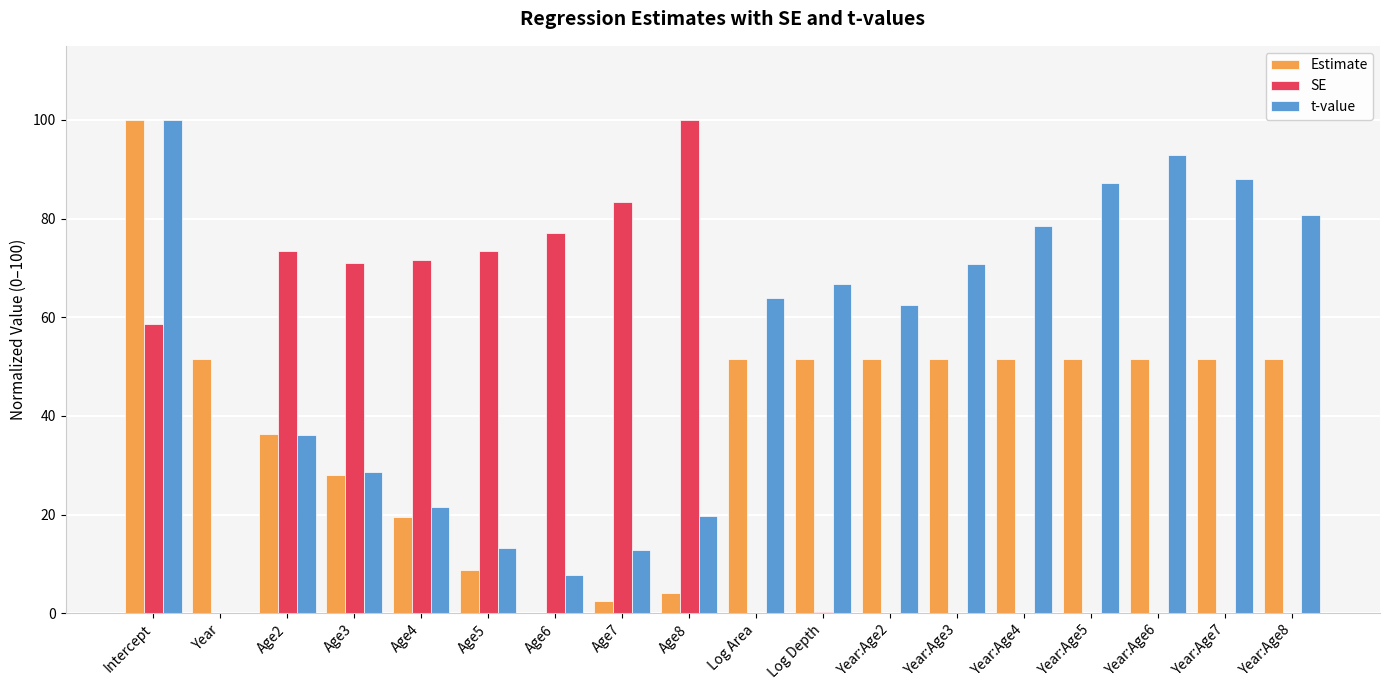

True or false: t-value has a value of 21.6 at Age4.

True